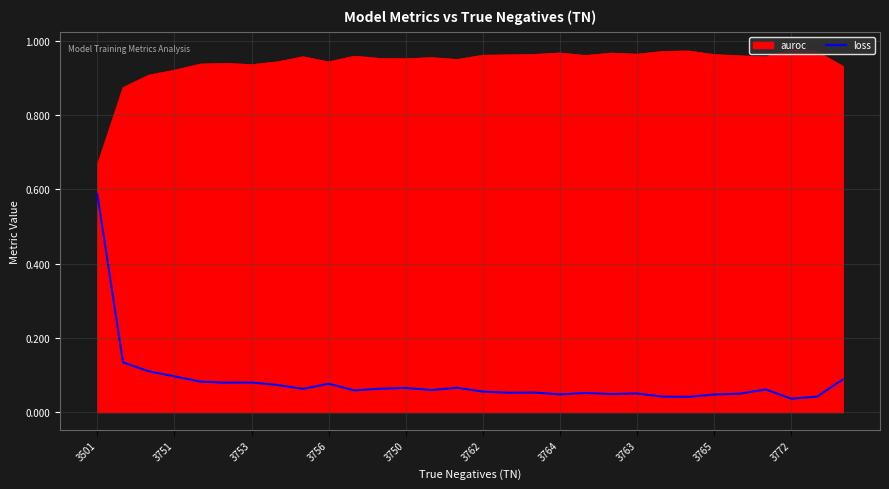

List the series in order of their peak value, highest first.

auroc, loss